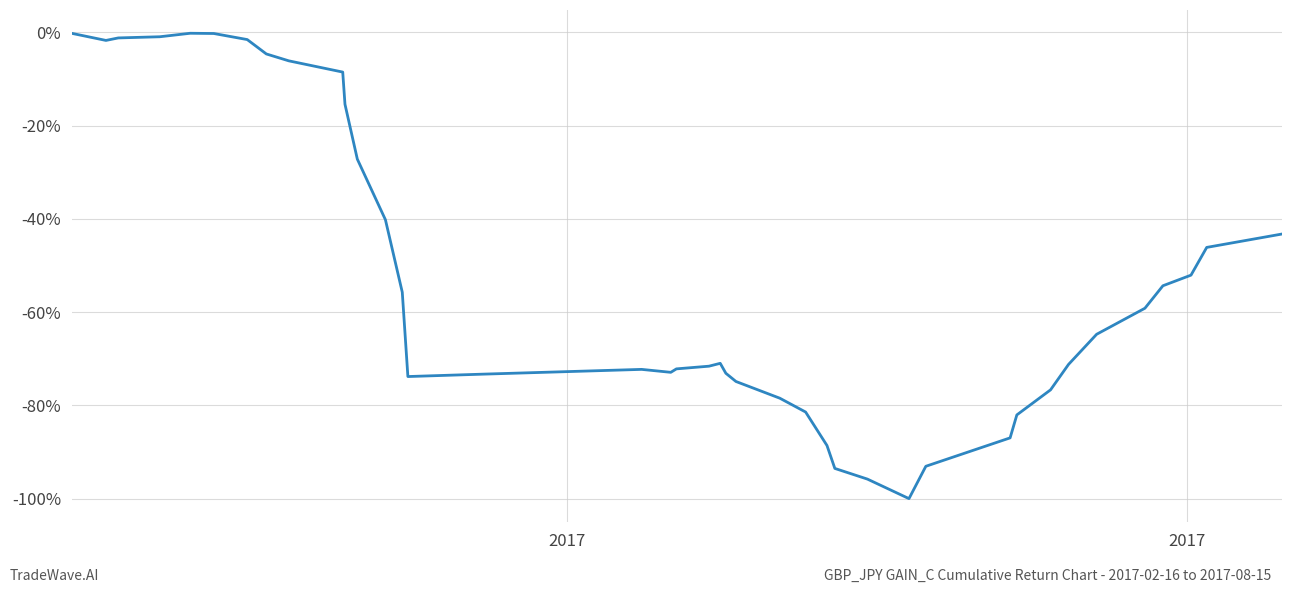

What is the difference between the maximum and minimum values?

99.8